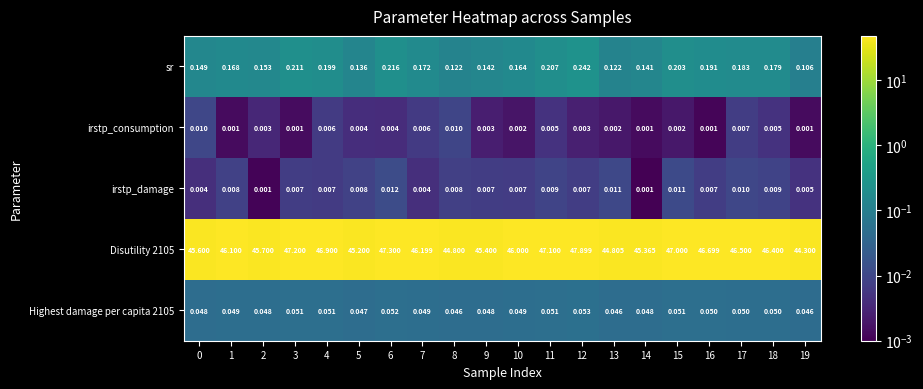

Between 0 and 13, which series saw the biggest shift?

Disutility 2105